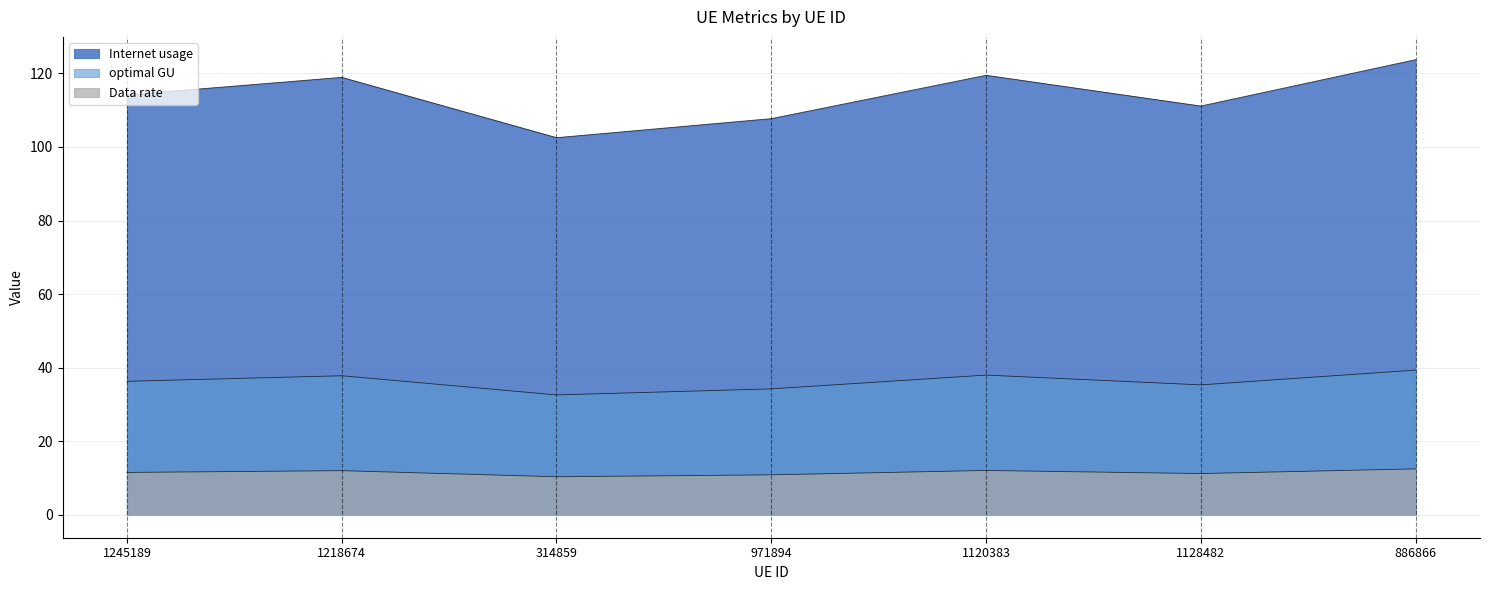

What is the total value across all series at 1120383?

169.6